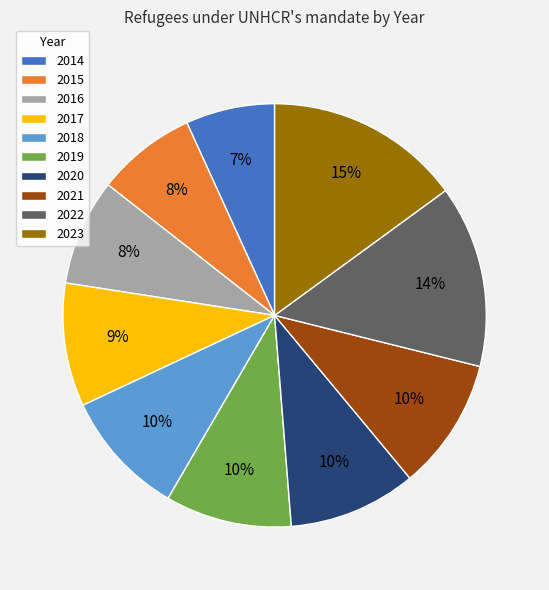

Between 2020 and 2015, which is larger?

2020